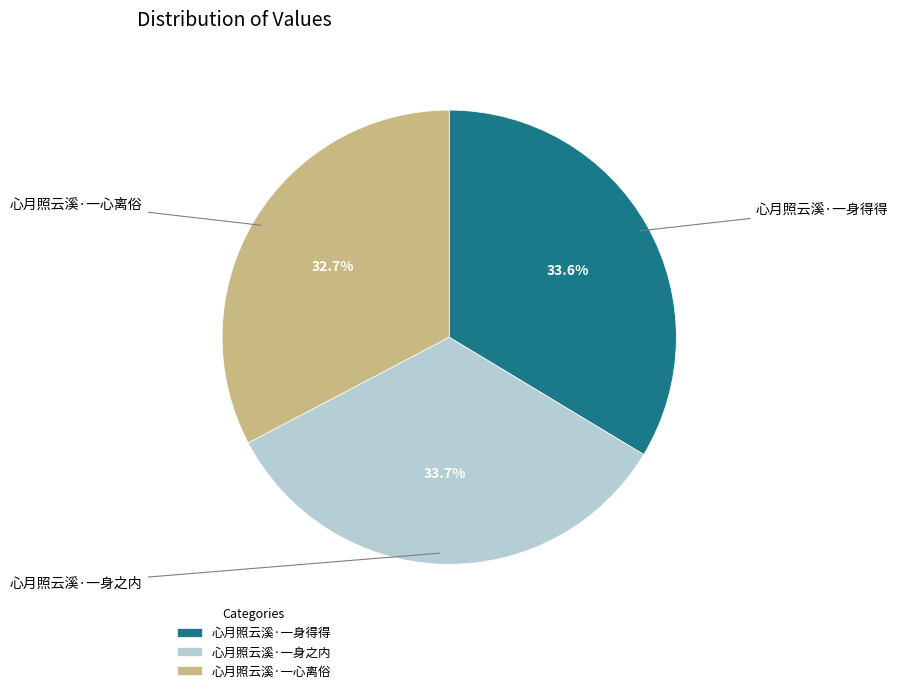

Approximately how many times larger is the value at 心月照云溪·一身之内 compared to 心月照云溪·一身得得?

1.0